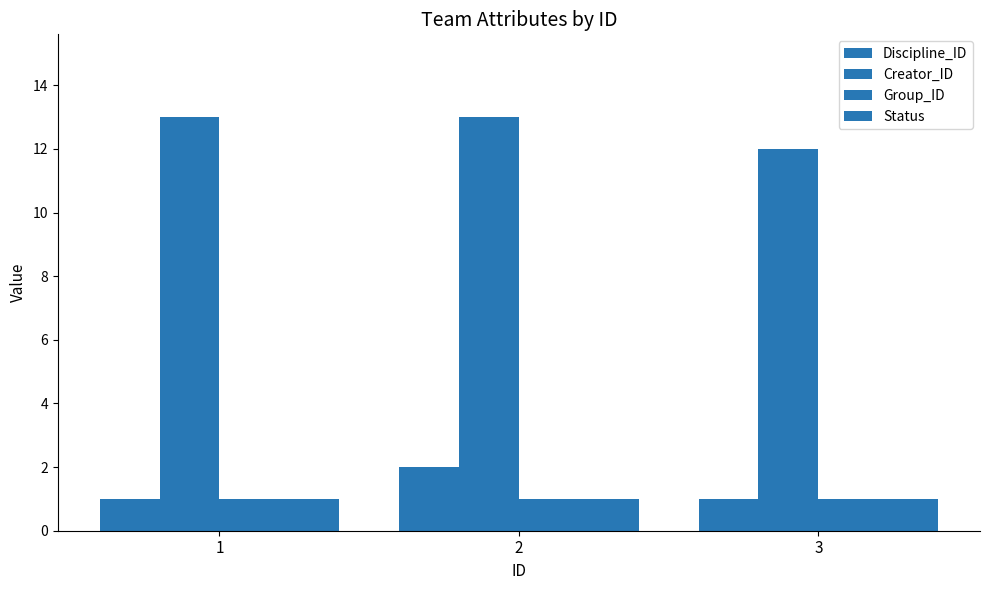

What is the sum of all Creator_ID values?

38